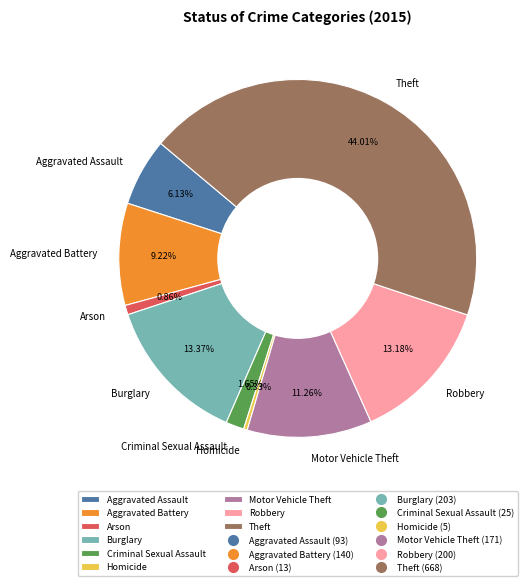

Between Criminal Sexual Assault and Arson, which is larger?

Criminal Sexual Assault